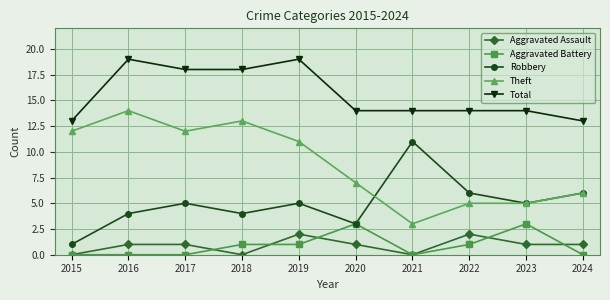

Is it true that Robbery equals 5 at 2023?

True